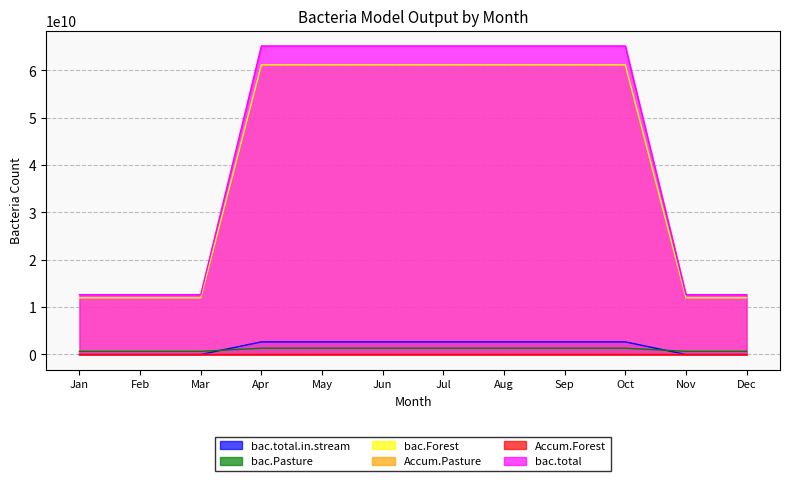

What are all the series names shown in the legend?

bac.total.in.stream, bac.Pasture, bac.Forest, Accum.Pasture, Accum.Forest, bac.total